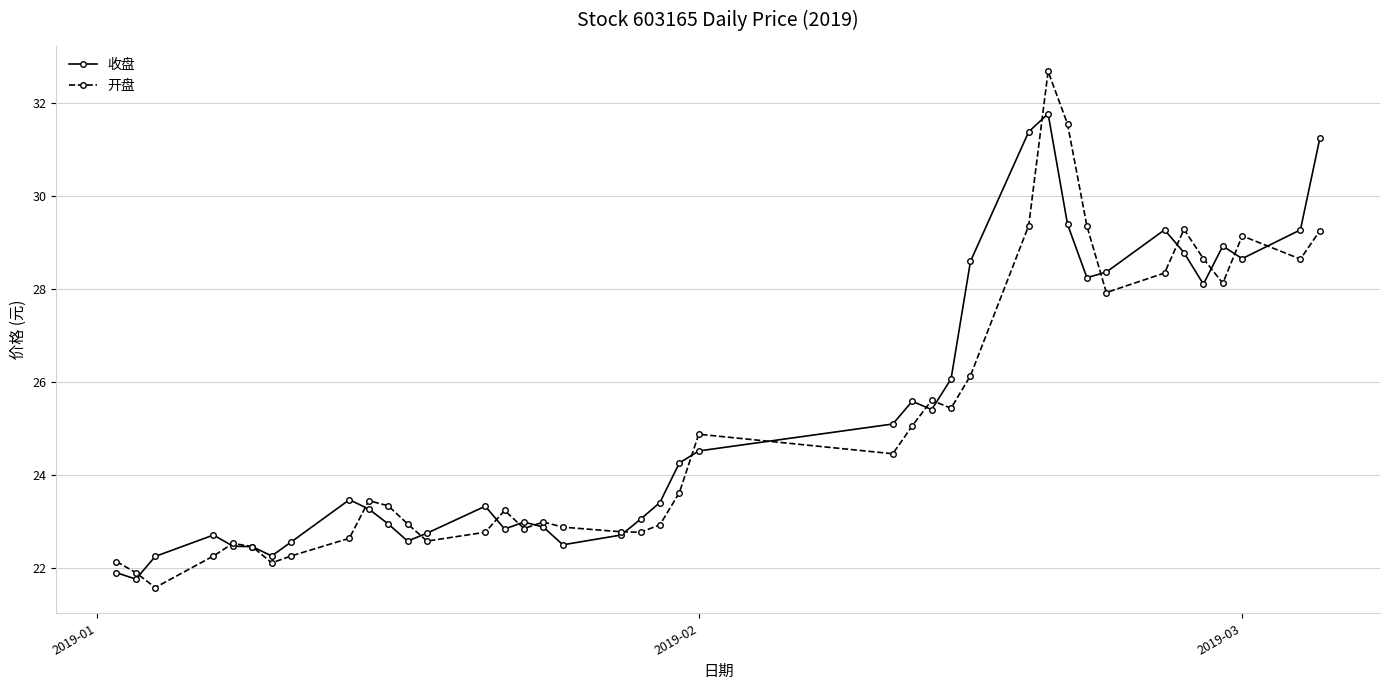

What is the greatest value displayed?

32.7